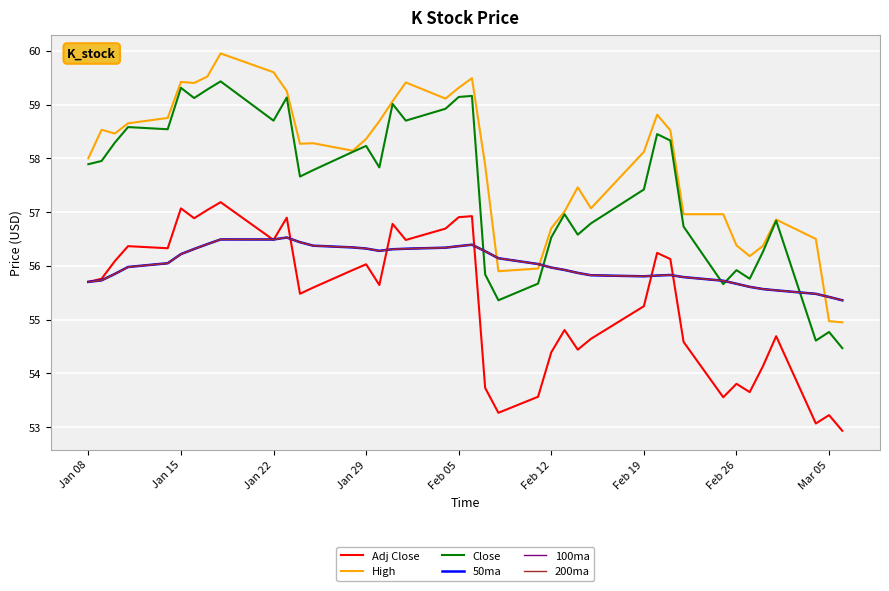

What is the value of the 100ma point at the 26th from the left?

55.9